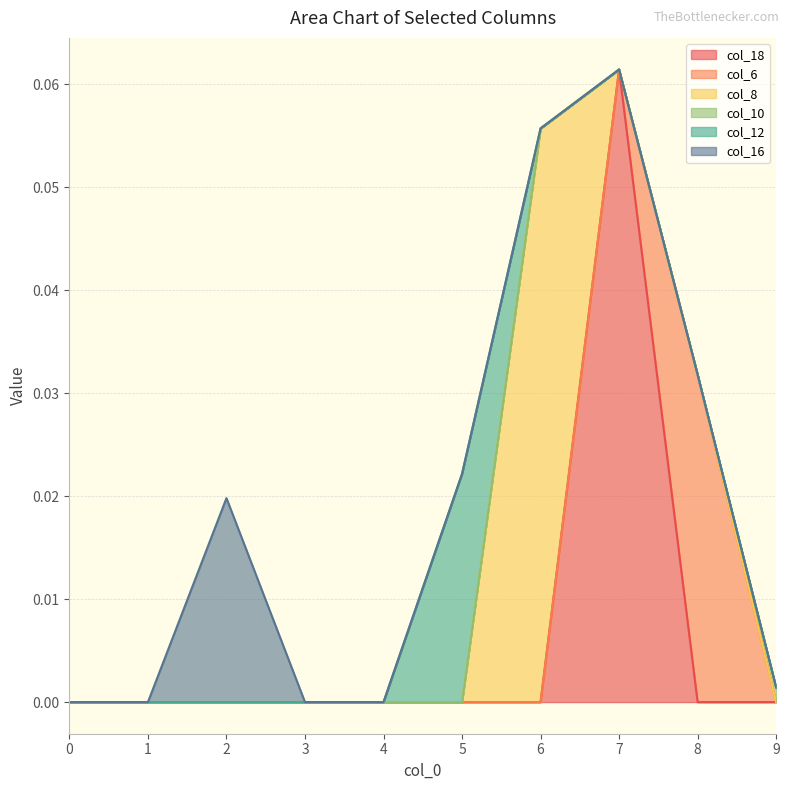

Is it true that col_12 equals 0.0 at 4?

False